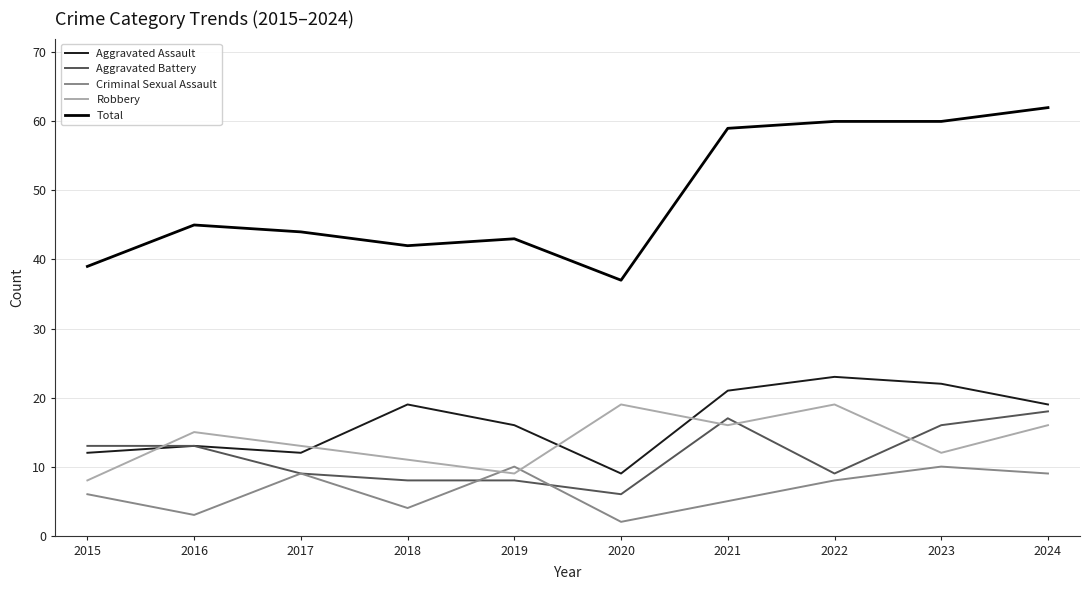

At which label does Total reach its minimum?

2020